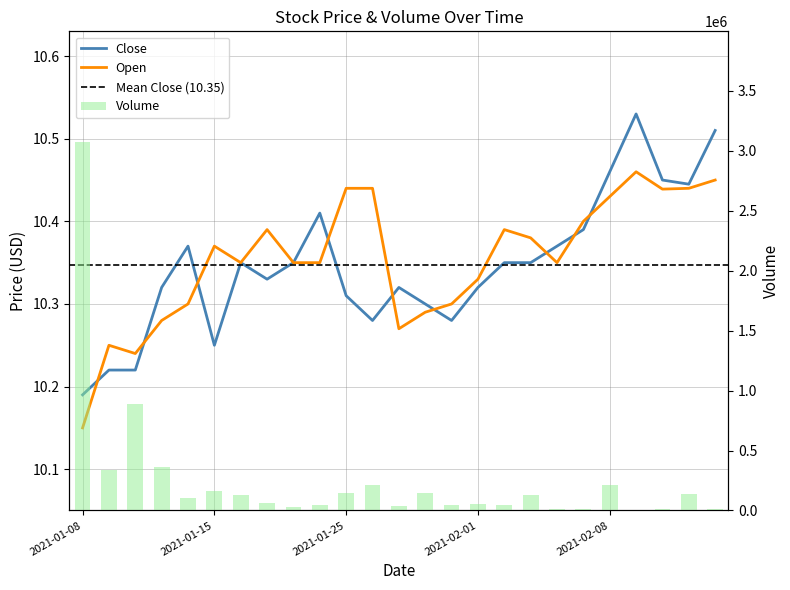

What is the total value across all series at 2021-01-29?

42520.6